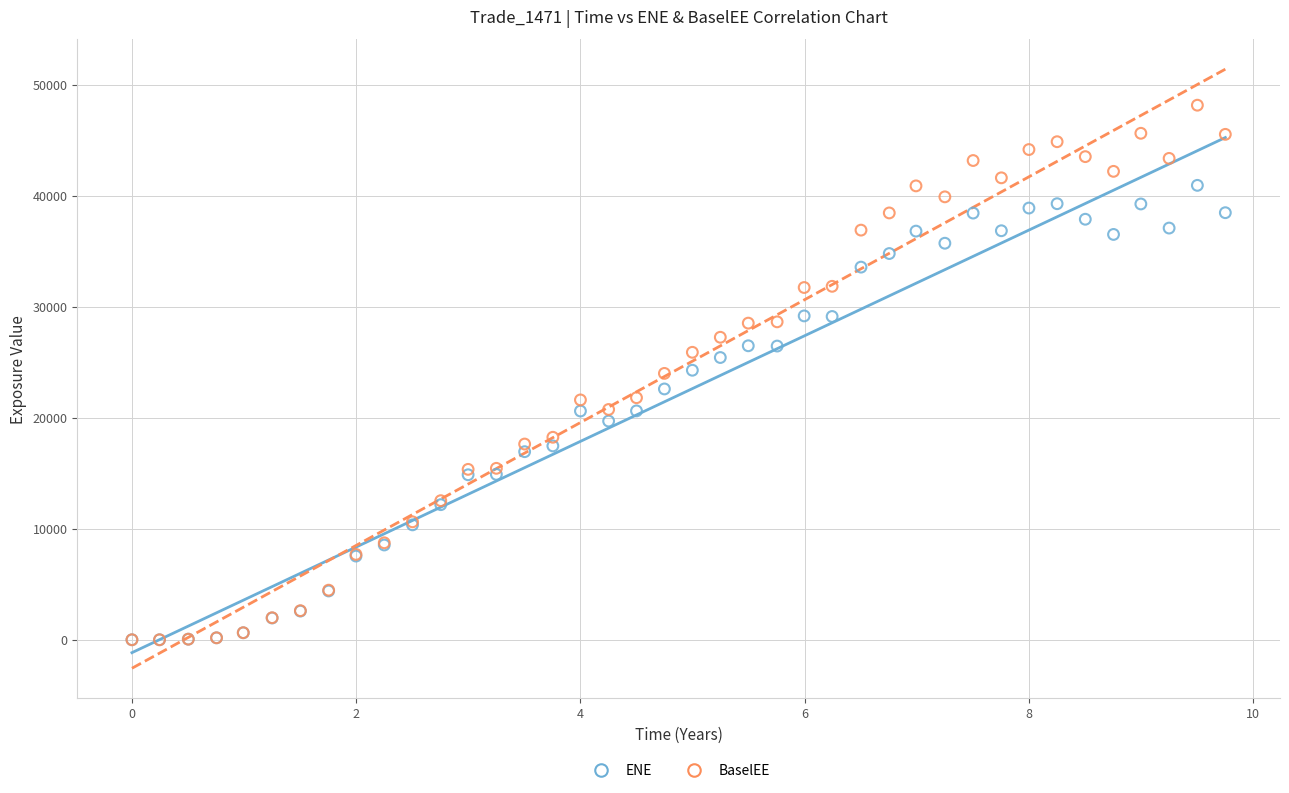

Which series contains the highest Y value?

BaselEE